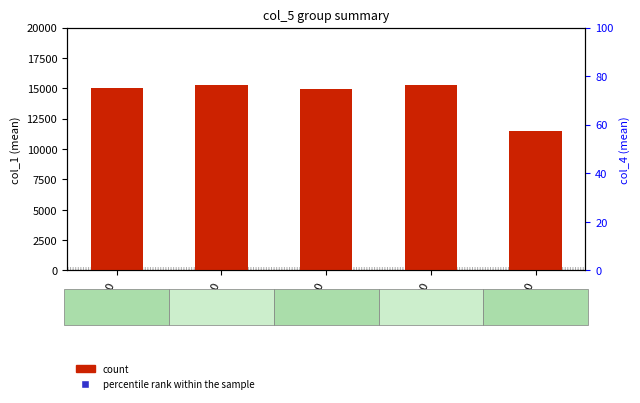

Which series has the widest spread of Y values?

count